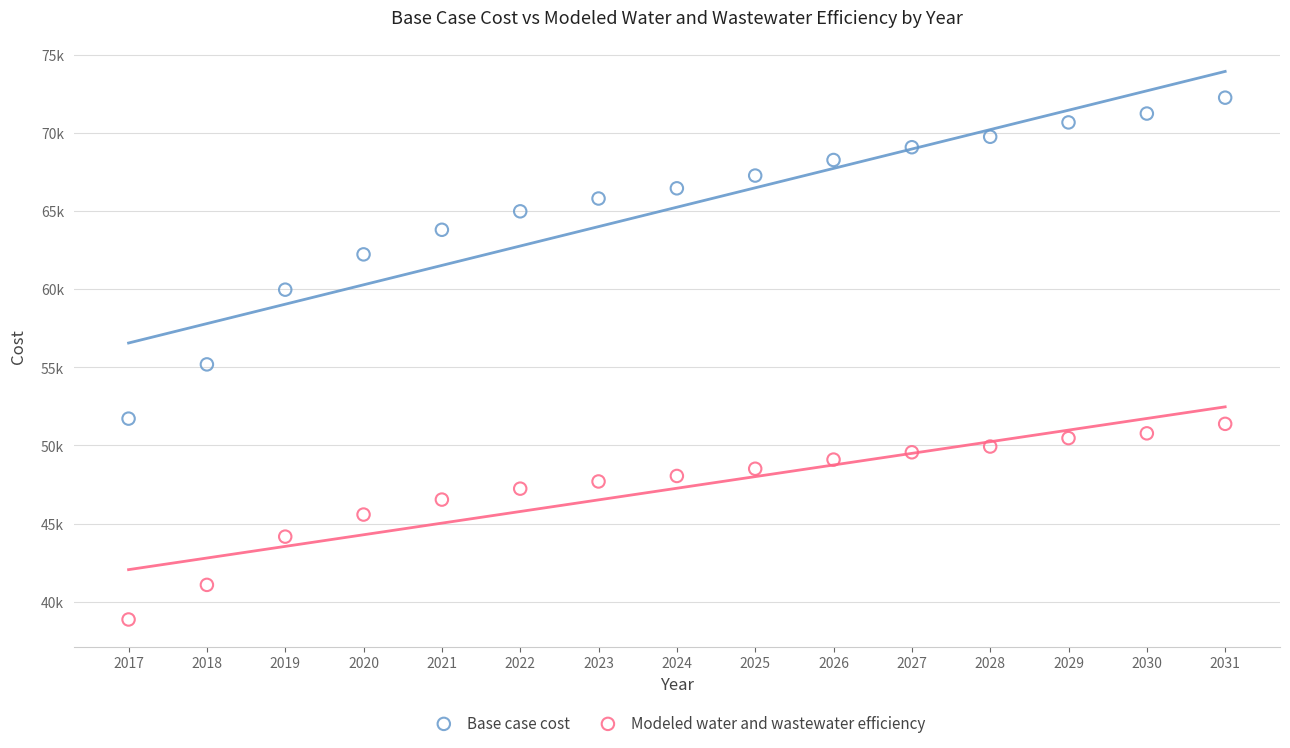

Which series reaches the minimum Y coordinate?

Modeled water and wastewater efficiency